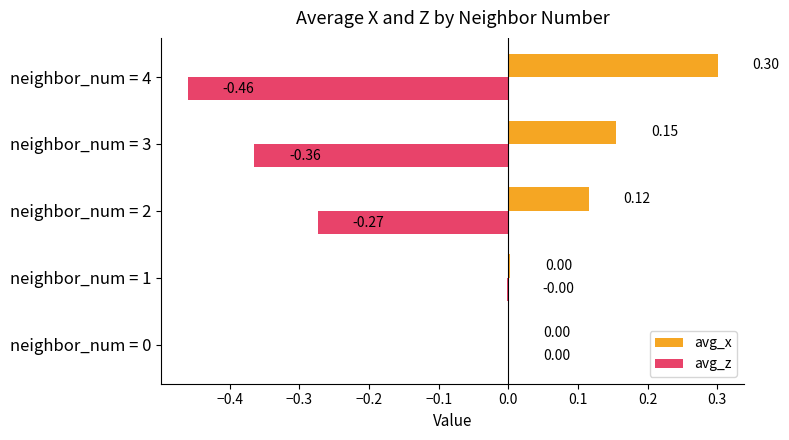

Which series has the largest total across all categories?

avg_x